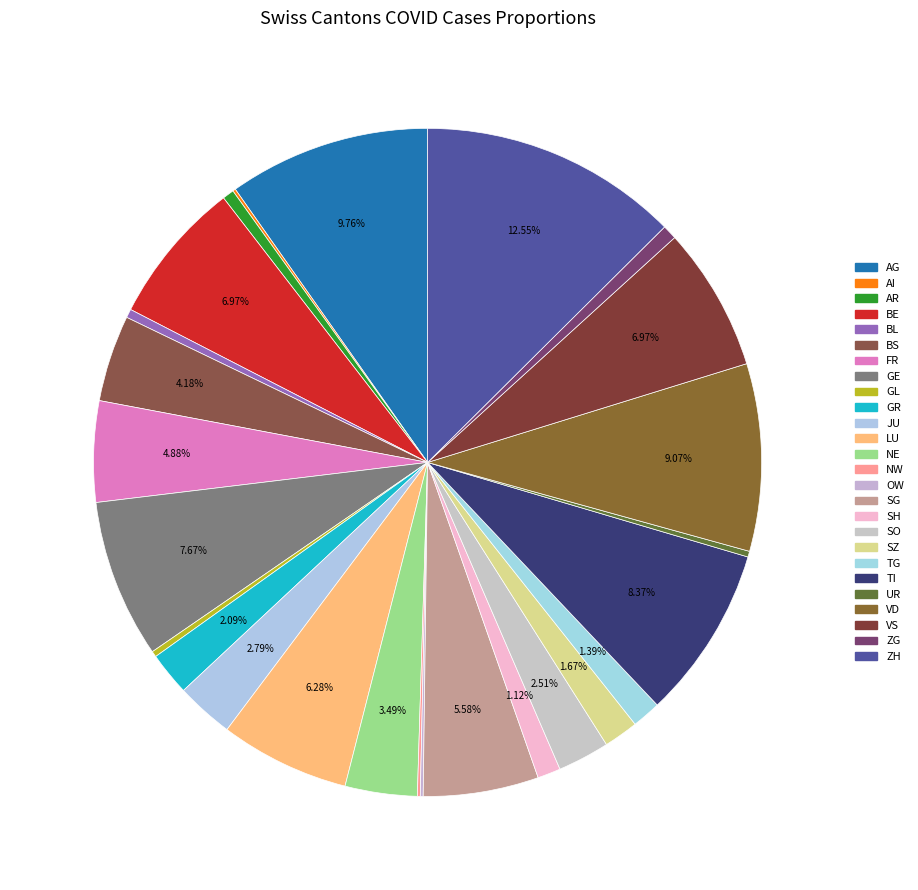

Does BS account for over 50% of the chart?

No